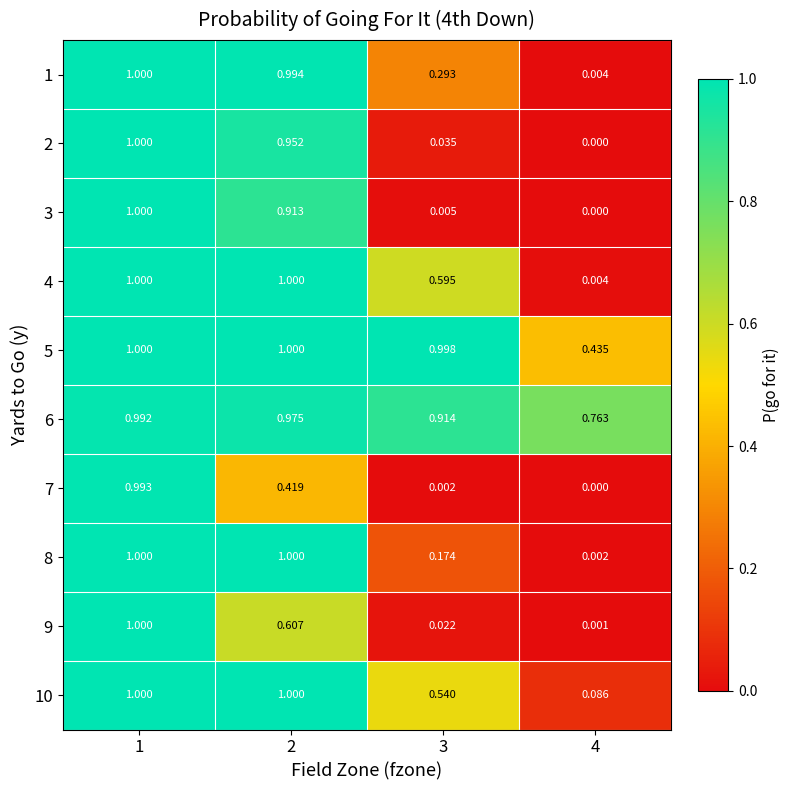

At which category is the sum across all series the highest?

1